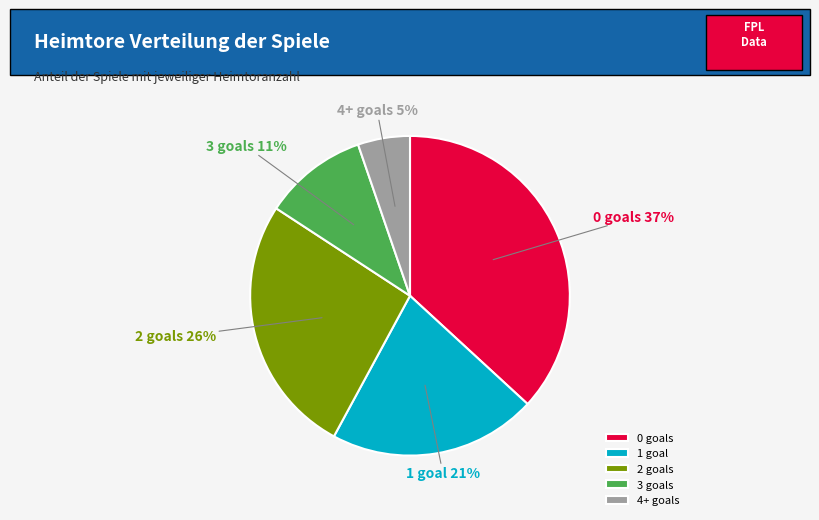

Is 1 goal the majority of the pie?

No